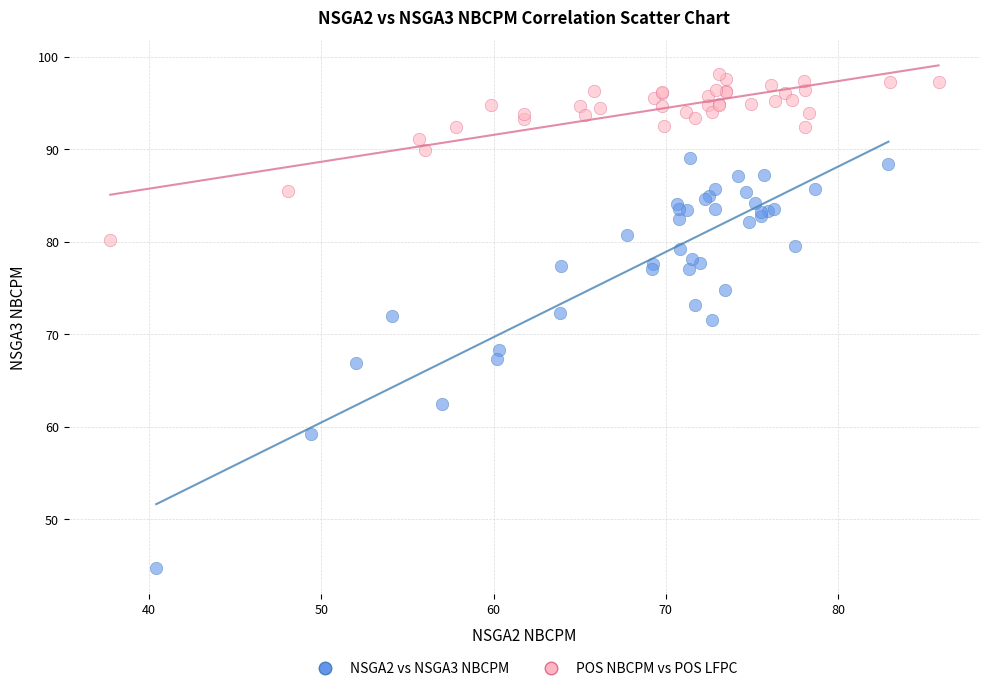

Which series has the widest spread of Y values?

NSGA2 vs NSGA3 NBCPM